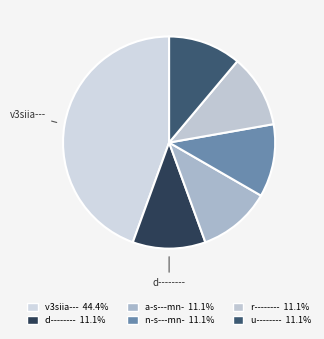

Which category has the biggest portion of the pie?

v3siia---